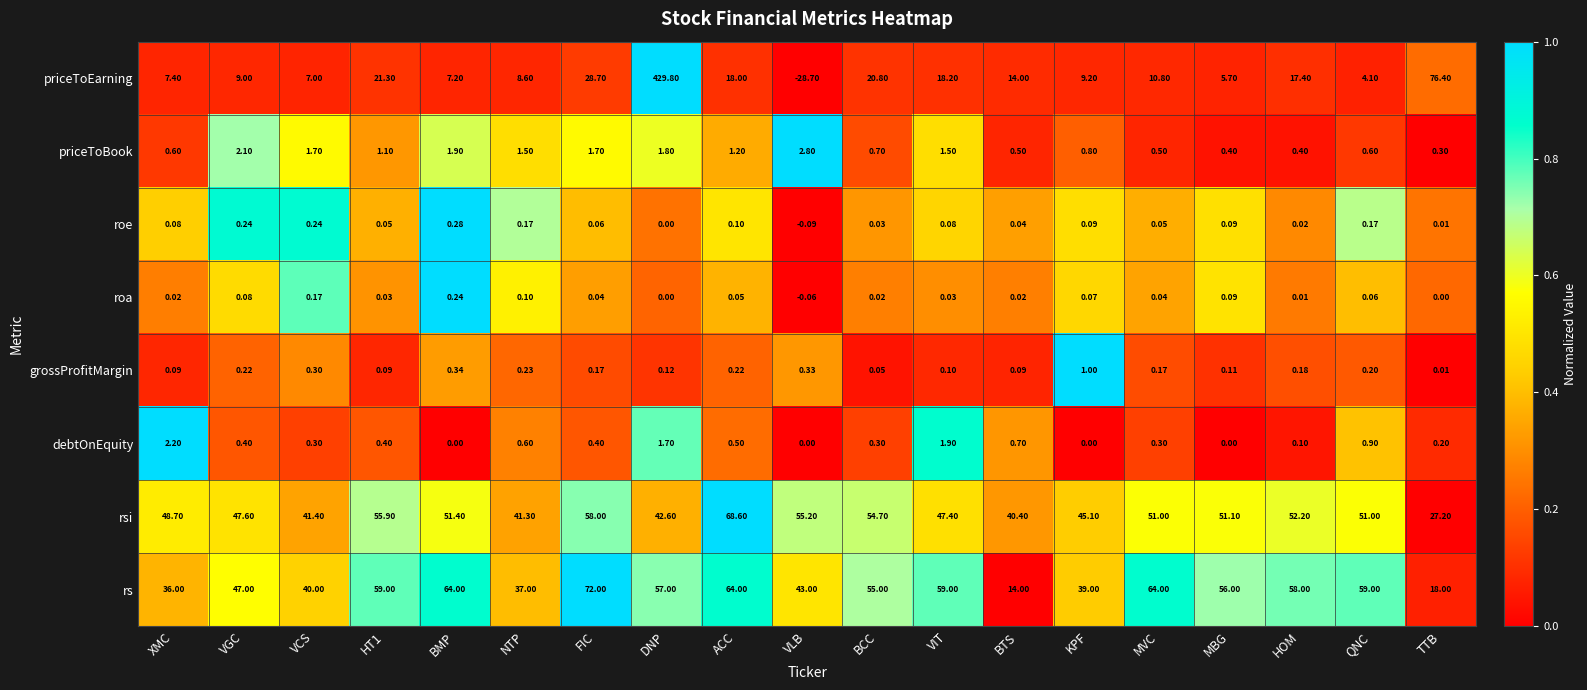

At which category is the sum across all series the highest?

DNP